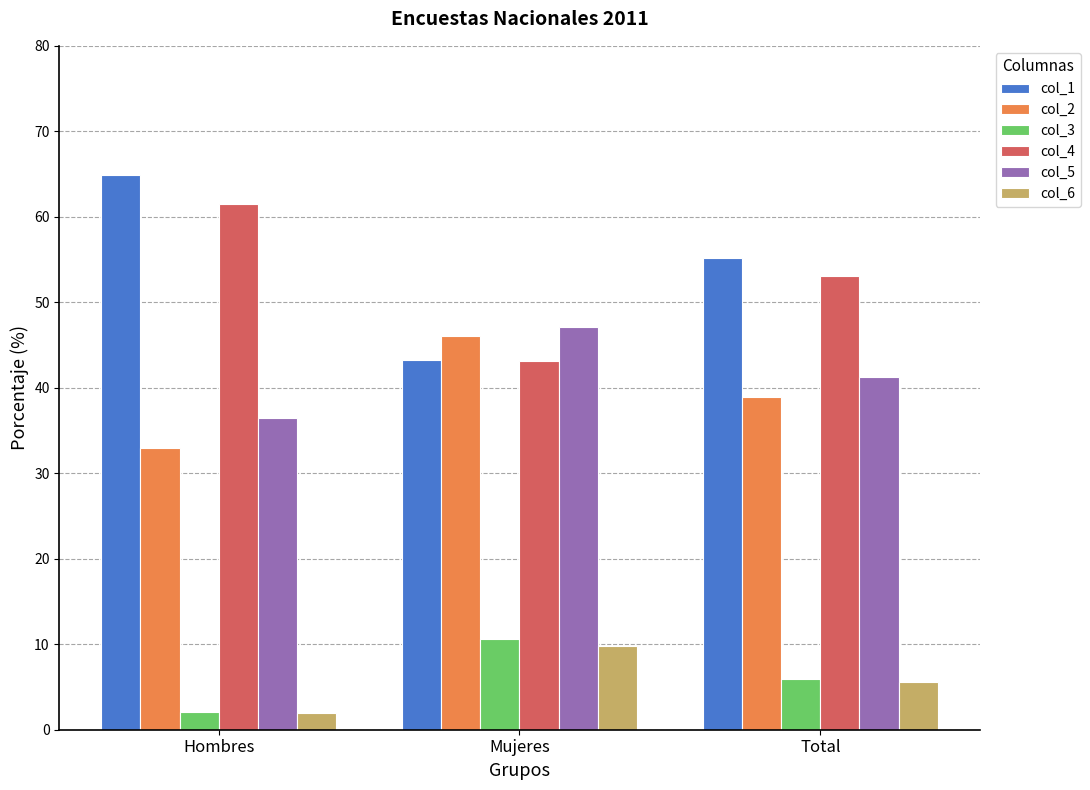

The value of col_2 at Hombres is 55.7. True or false?

False